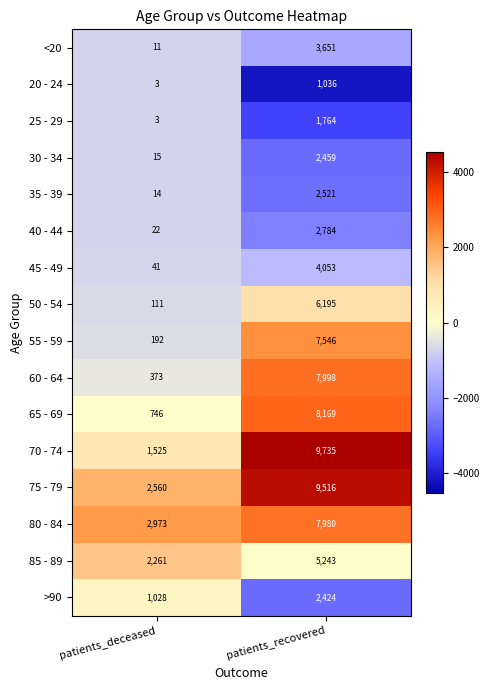

What is the average value of the 85 - 89 series?

3752